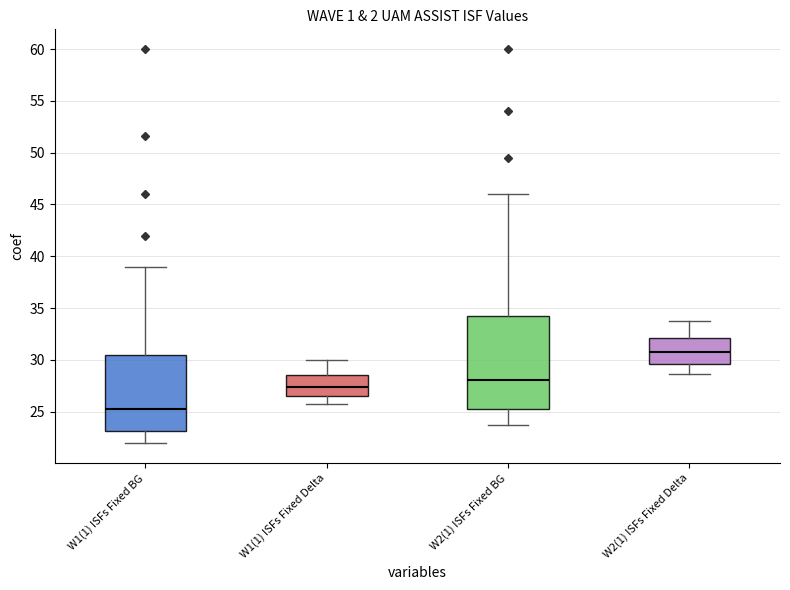

Reading left to right, transcribe this box plot: for each box, give where its median line is, the range the box spans, and where its two whiskers end, as read against the y-axis. The values are not printed on the chart, so give them approximately, as read against the axis.

W1(1) ISFs Fixed BG: median 25.5, box 23.0 to 30.5, whiskers 22.0 to 39.0
W1(1) ISFs Fixed Delta: median 27.5, box 26.5 to 28.5, whiskers 26.0 to 30.0
W2(1) ISFs Fixed BG: median 28.0, box 25.5 to 34.5, whiskers 23.5 to 46.0
W2(1) ISFs Fixed Delta: median 30.5, box 29.5 to 32.0, whiskers 28.5 to 34.0